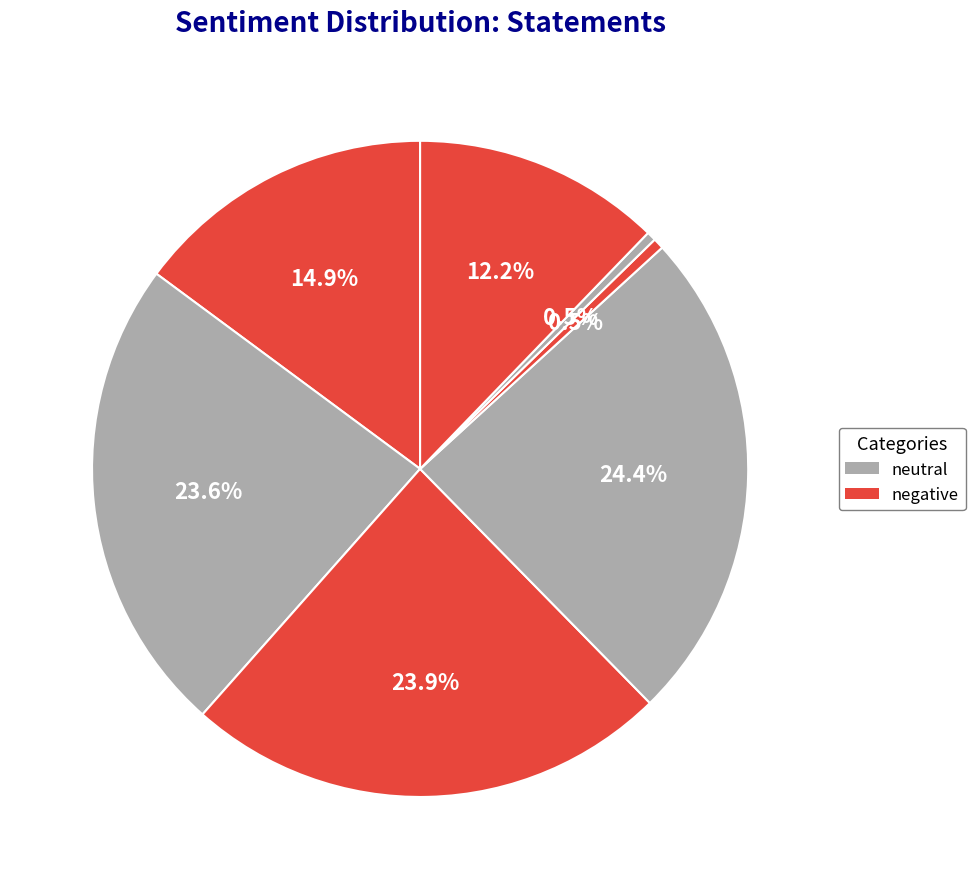

How many segments does this pie chart have?

7